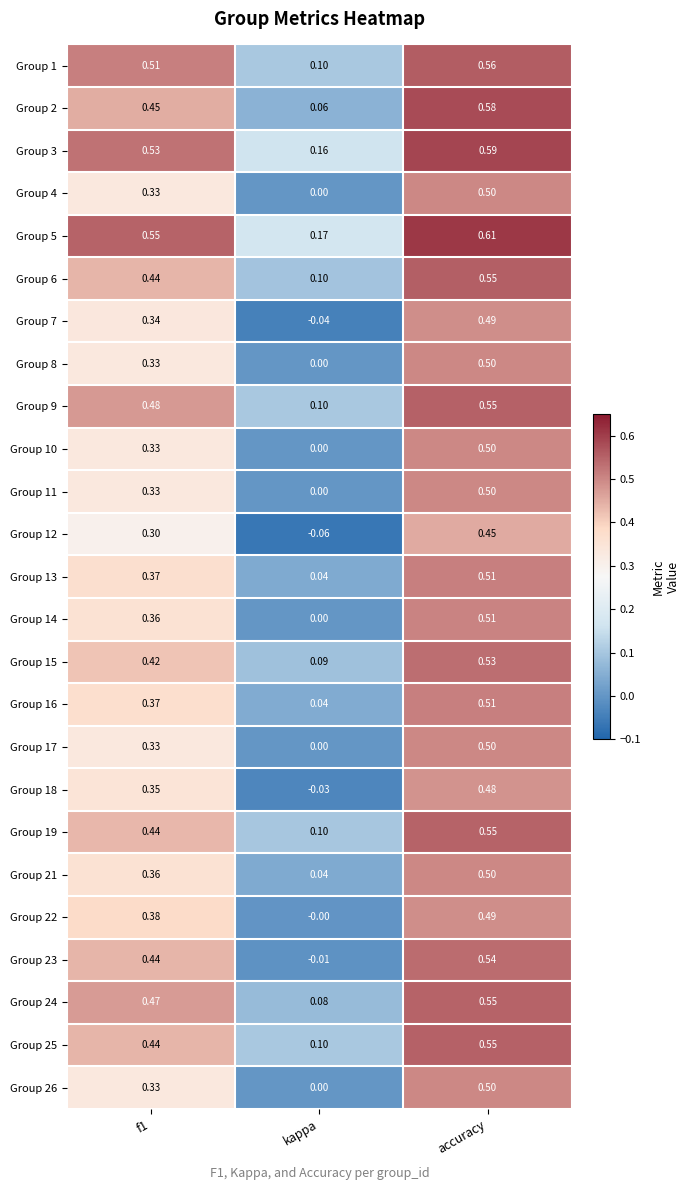

Which category has the lowest value across all series?

kappa